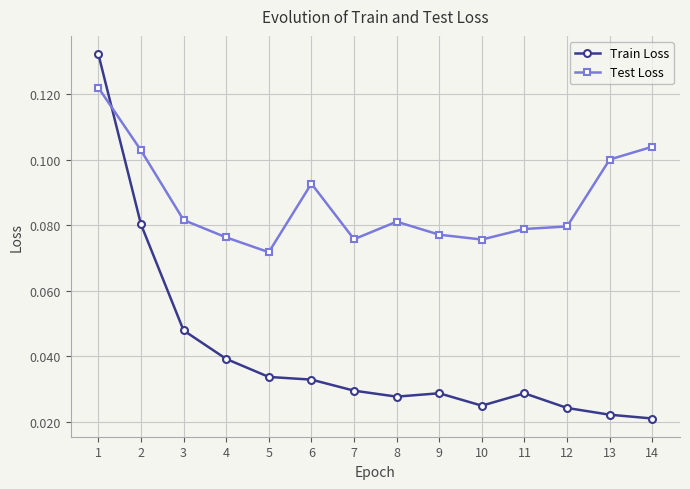

Which category has the lowest value in the Test Loss series?

5